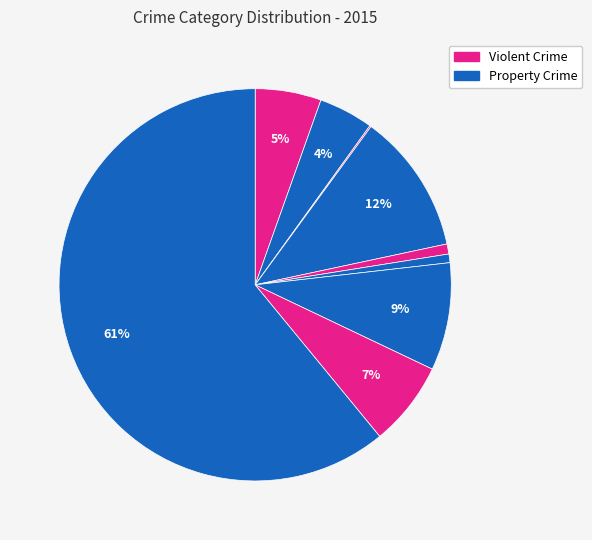

What is the largest slice in the pie chart?

Theft